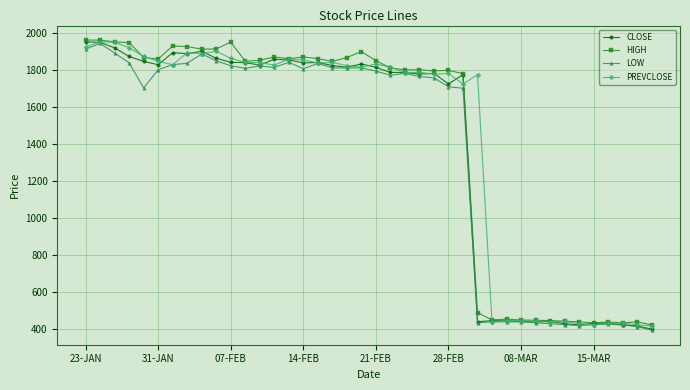

At how many categories does at least one series exceed 775?

28